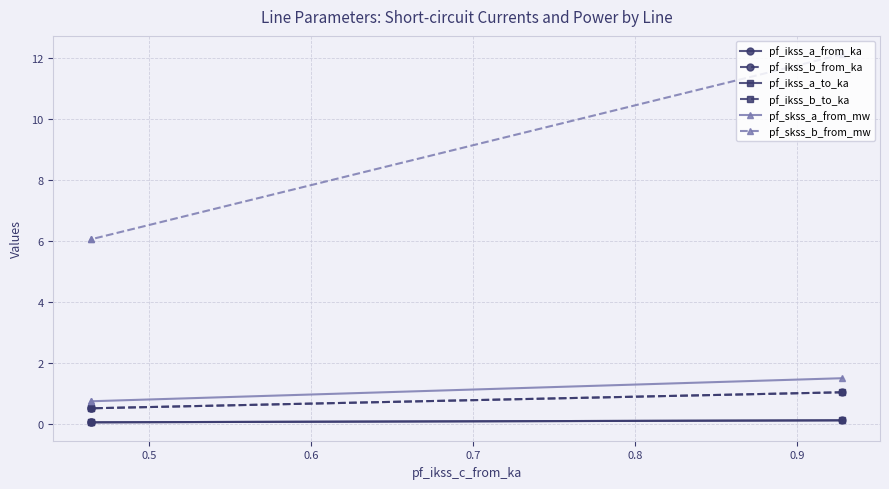

What is the difference between the highest and lowest values at 0.5?

6.0